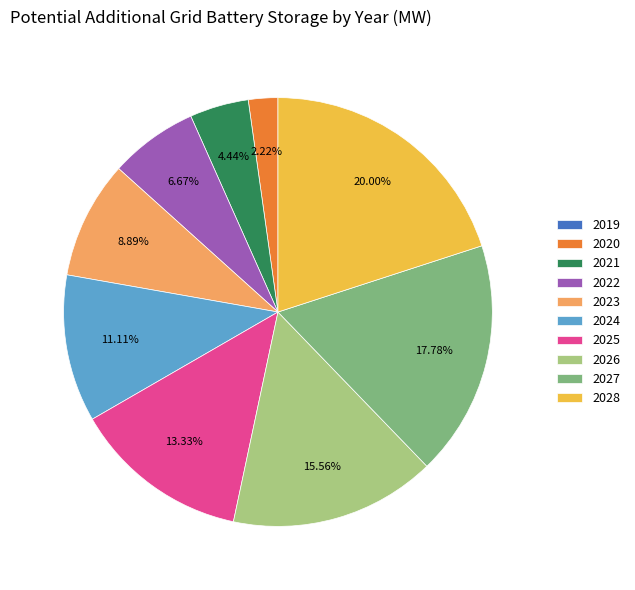

Combined, do 2025 and 2022 account for over 50%?

No